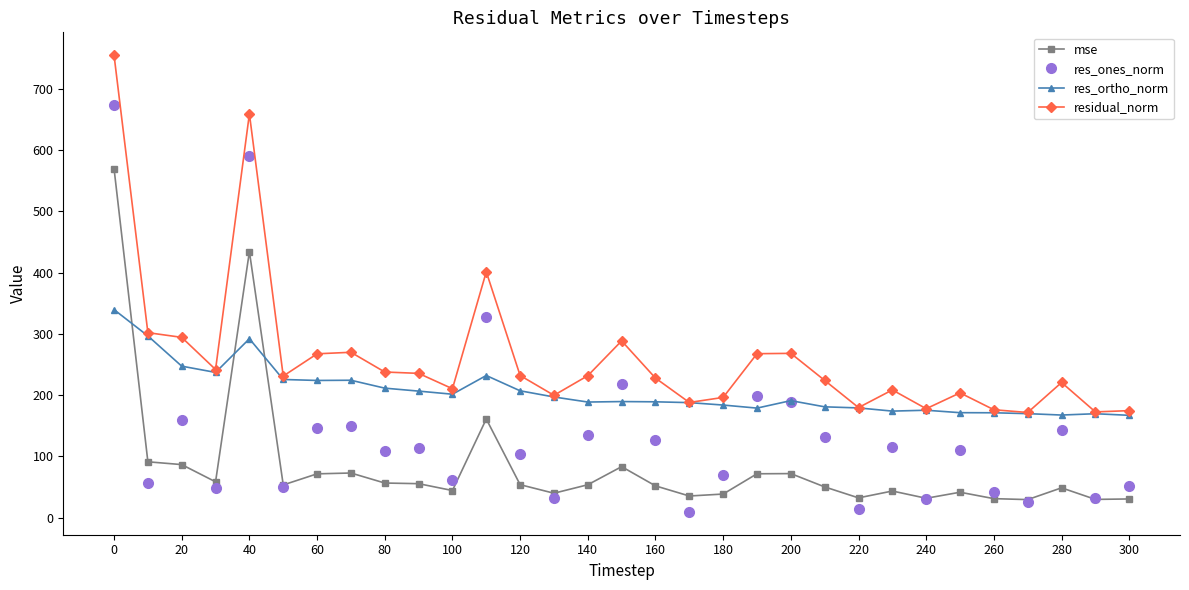

Which series has the widest spread of values?

res_ones_norm